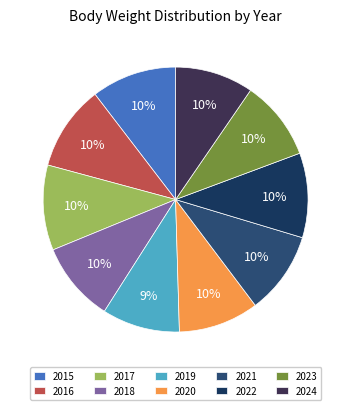

To the nearest percent, what is the difference between the largest and smallest slice percentages?

1%